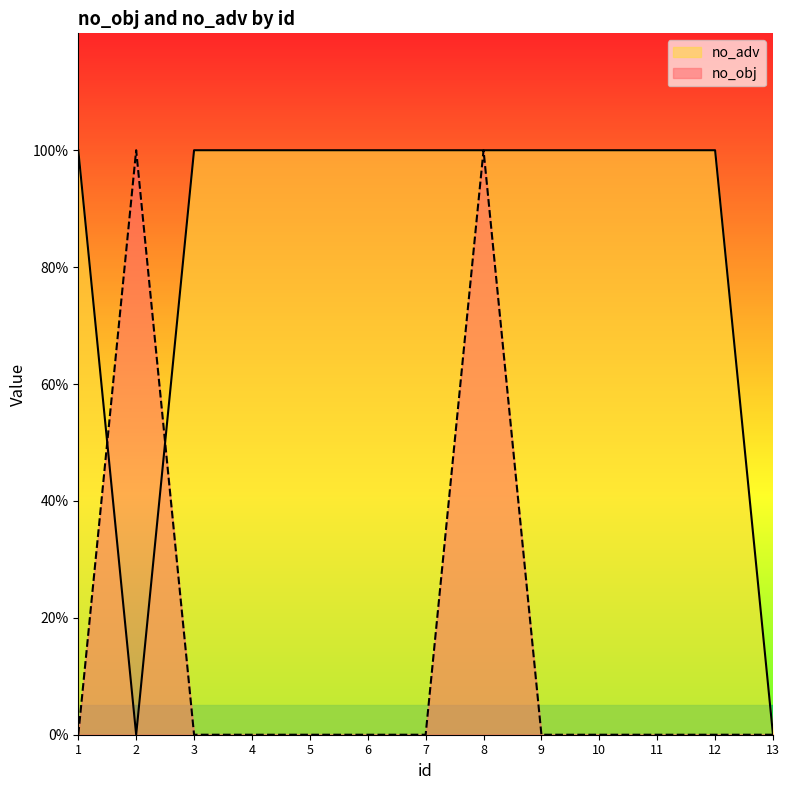

Reading left to right, transcribe all the data shown in this chart.

no_obj: 0	1	0	0	0	0	0	1	0	0	0	0	0
no_adv: 1	0	1	1	1	1	1	1	1	1	1	1	0